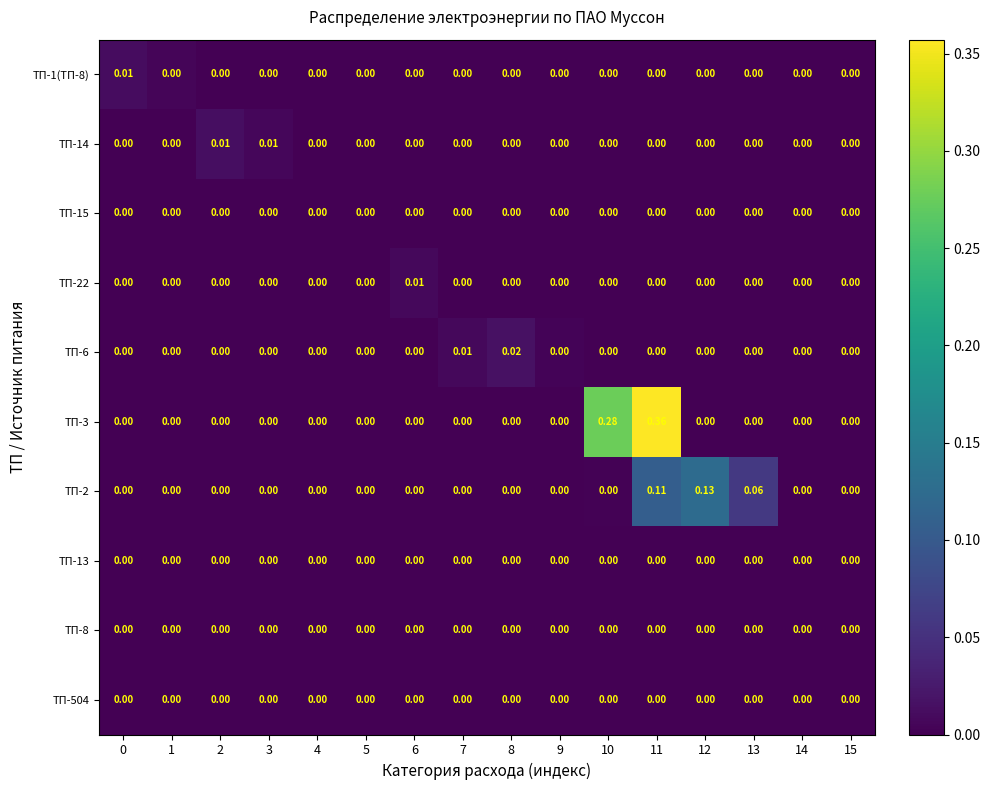

Is the value of ТП-22 at 11 greater than the value of ТП-1(ТП-8) at 0?

No